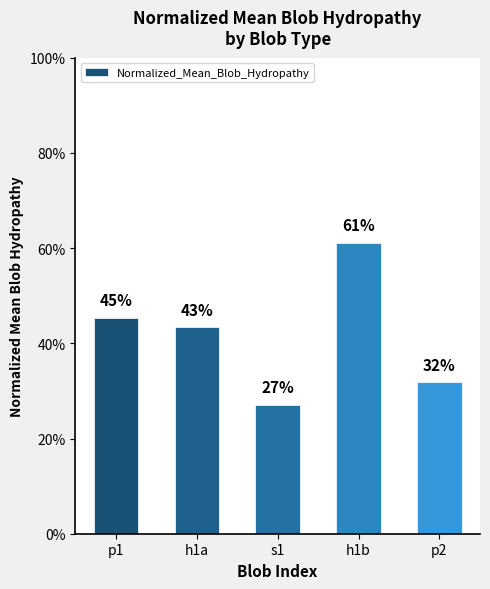

True or false: the data shows 0.5 at p1.

True